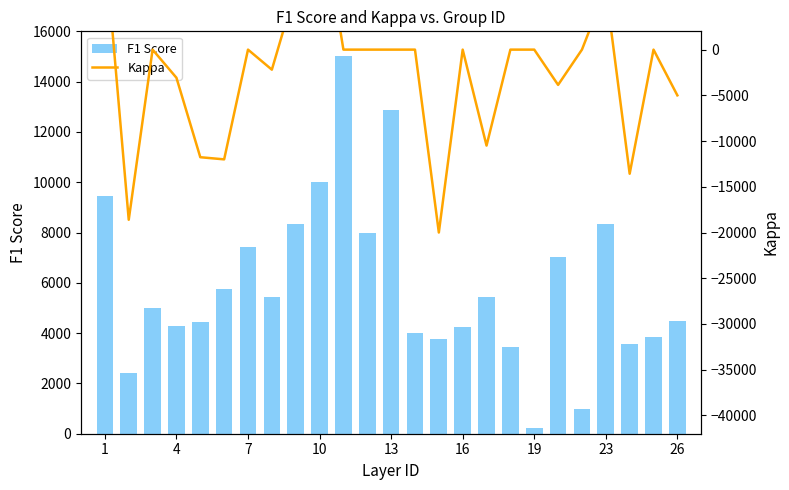

What is the highest value of the F1 Score series?

15000.0